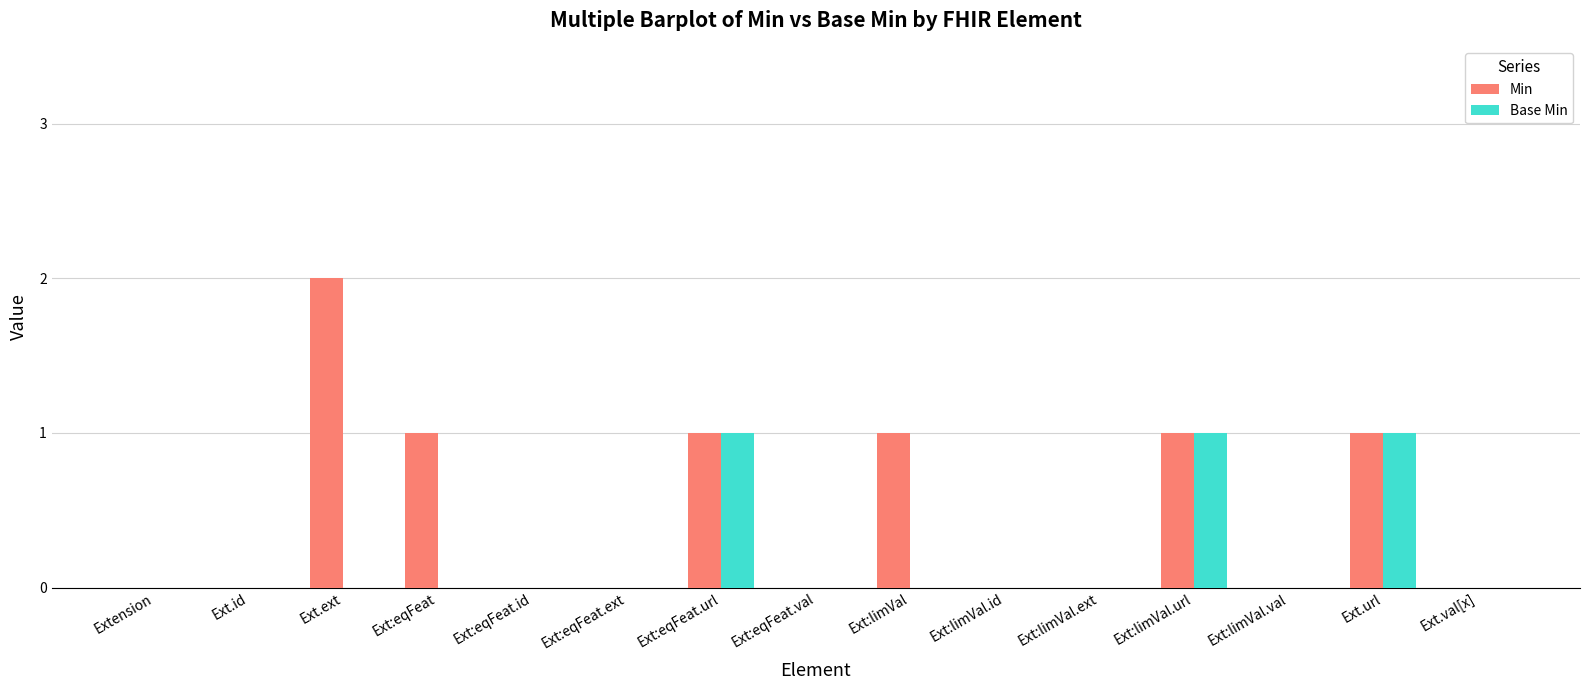

What is the sum of all Base Min values?

3